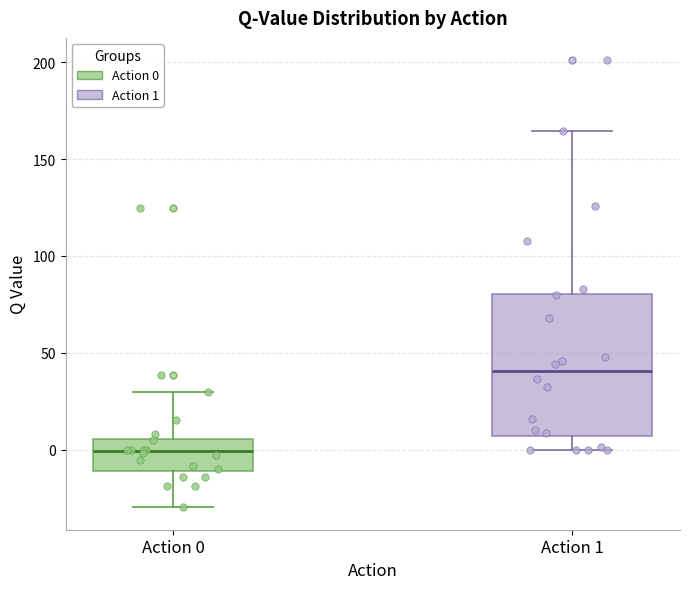

Which box has the highest median line?

Action 1